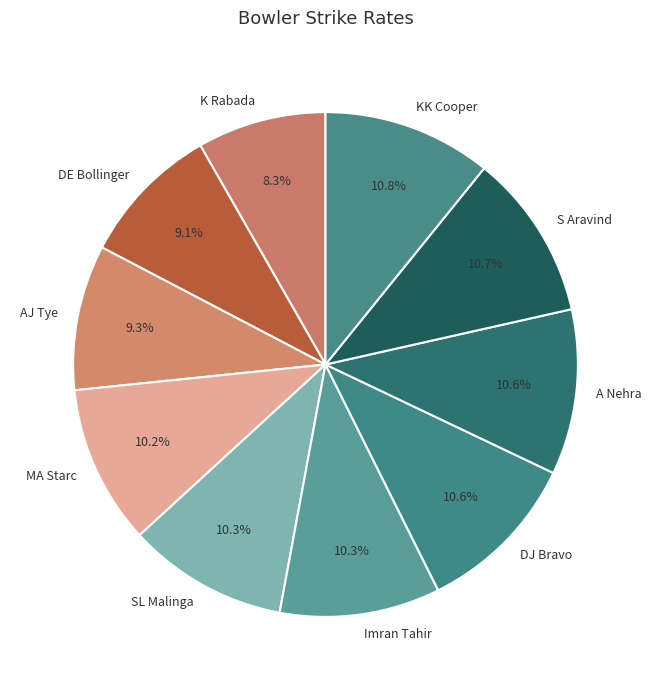

Which category has the smallest portion of the pie?

K Rabada